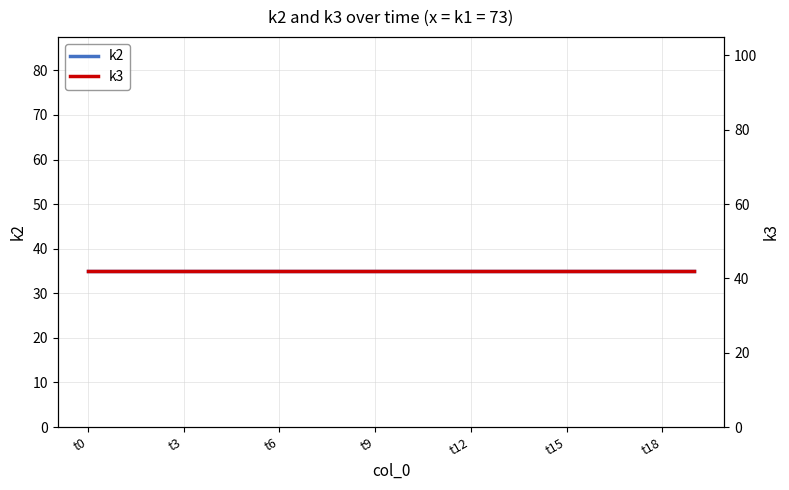

Rank the series at t9 from lowest to highest value.

k2, k3